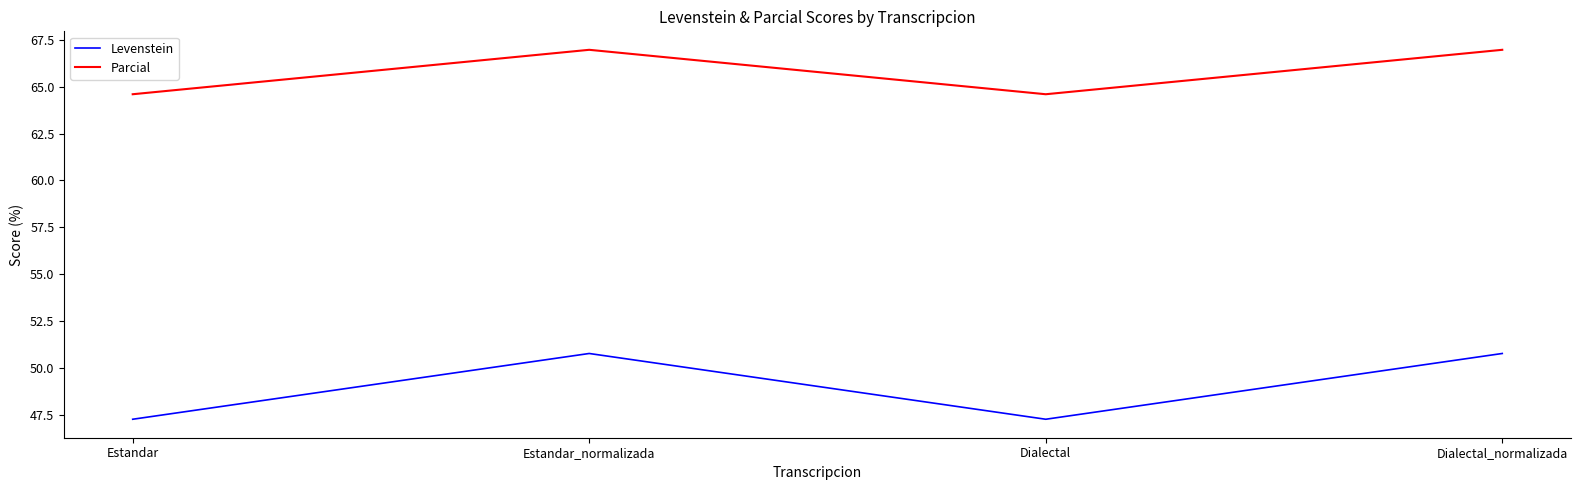

At which category does Parcial reach its first local valley?

Dialectal